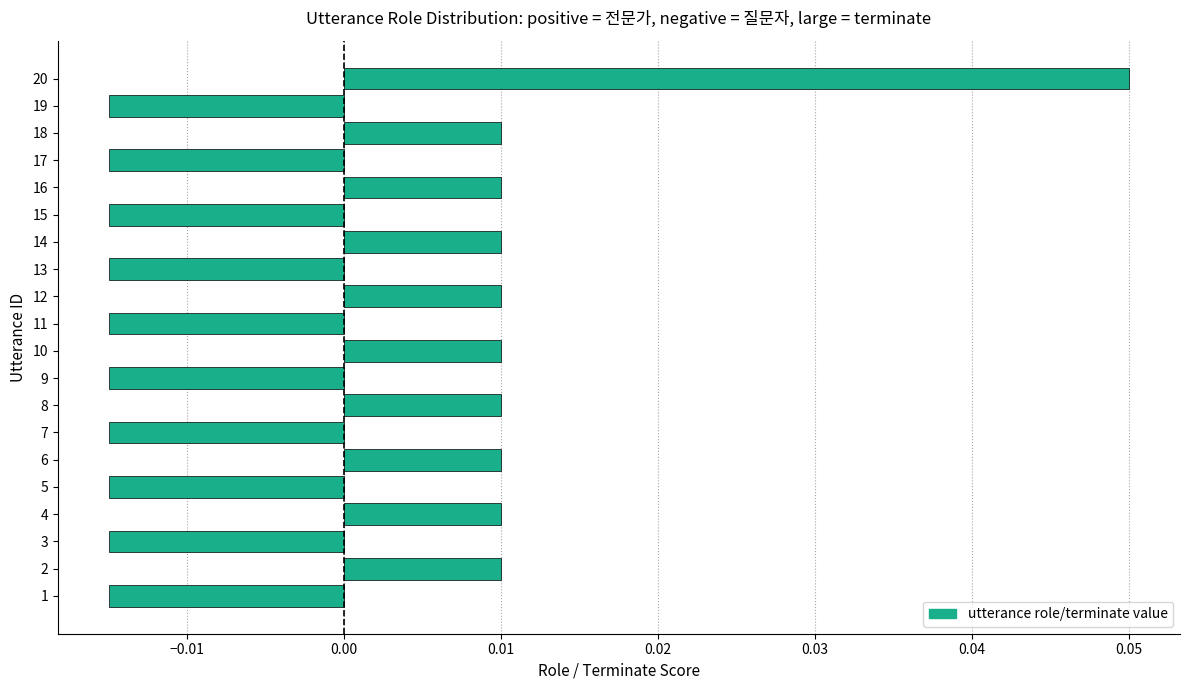

Which label corresponds to the largest value in the chart?

20